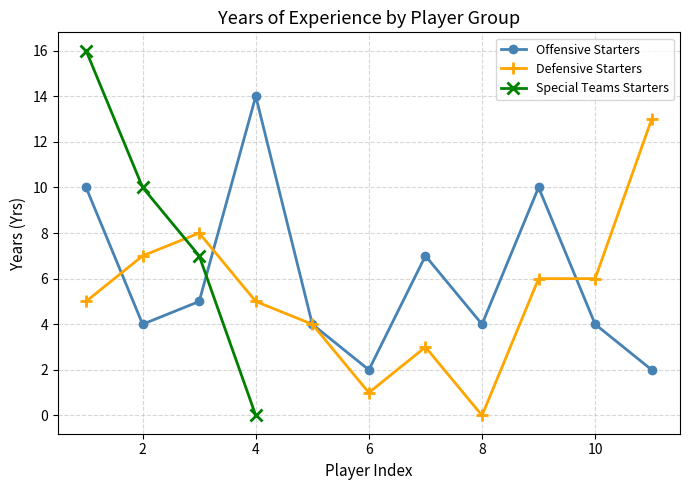

How many interior local peaks does the Offensive Starters series have?

3